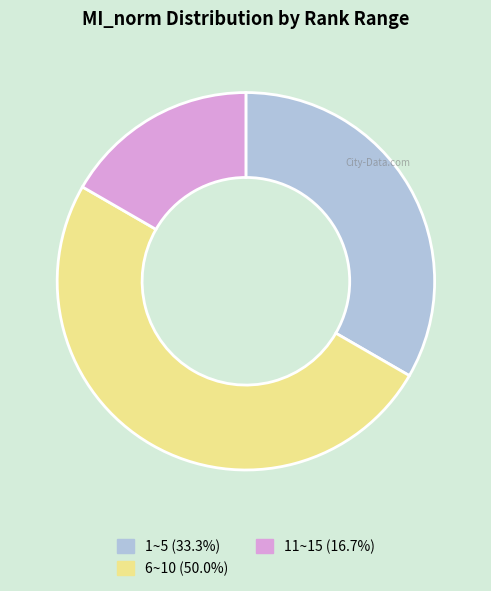

Is 1~5 (33.3%) the majority of the pie?

No